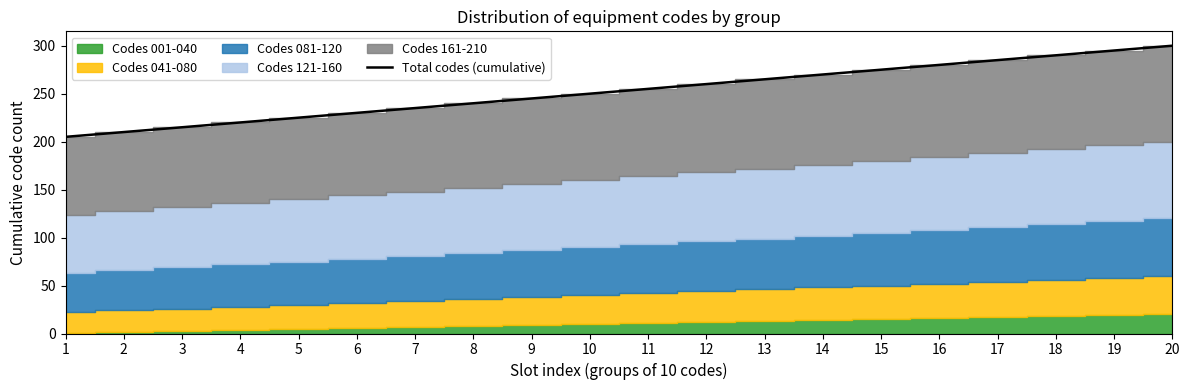

What is the change in value from 4 to 19?

+75